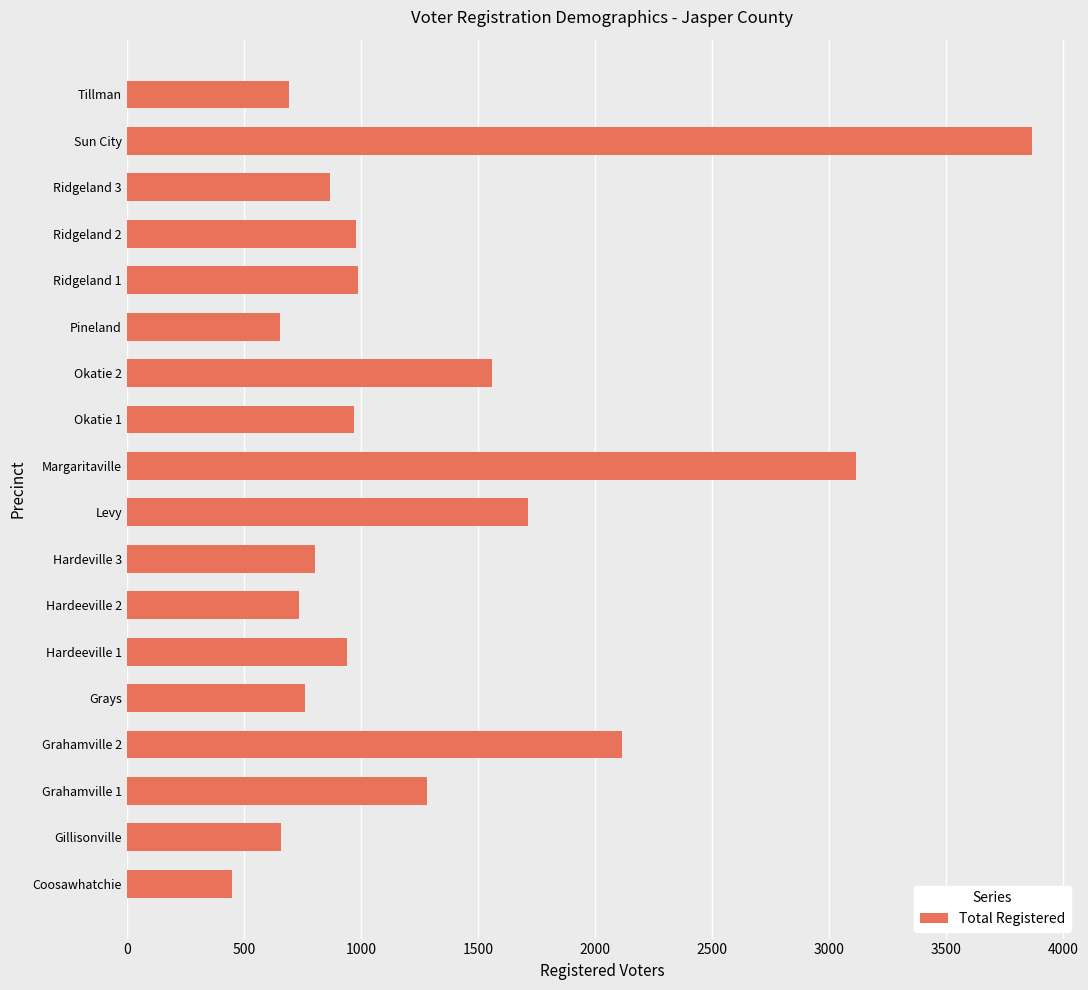

At which label is the value closest to 2158?

Grahamville 2